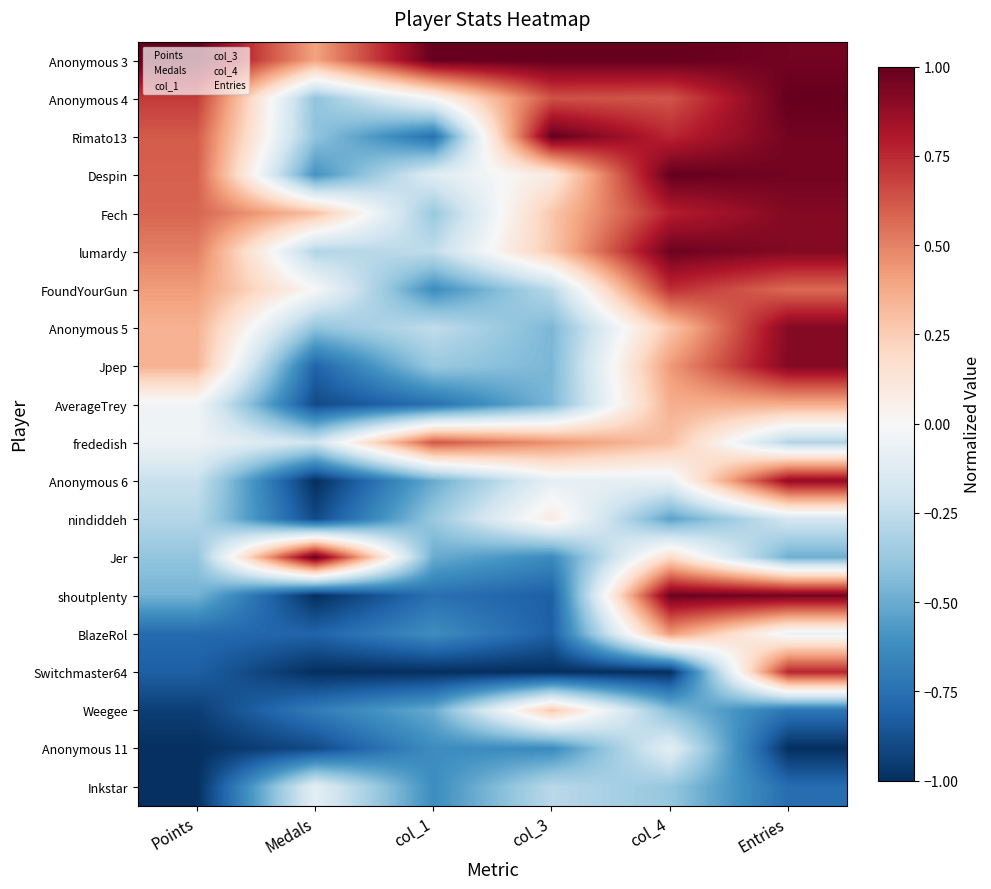

What is the smallest value displayed?

-1.0